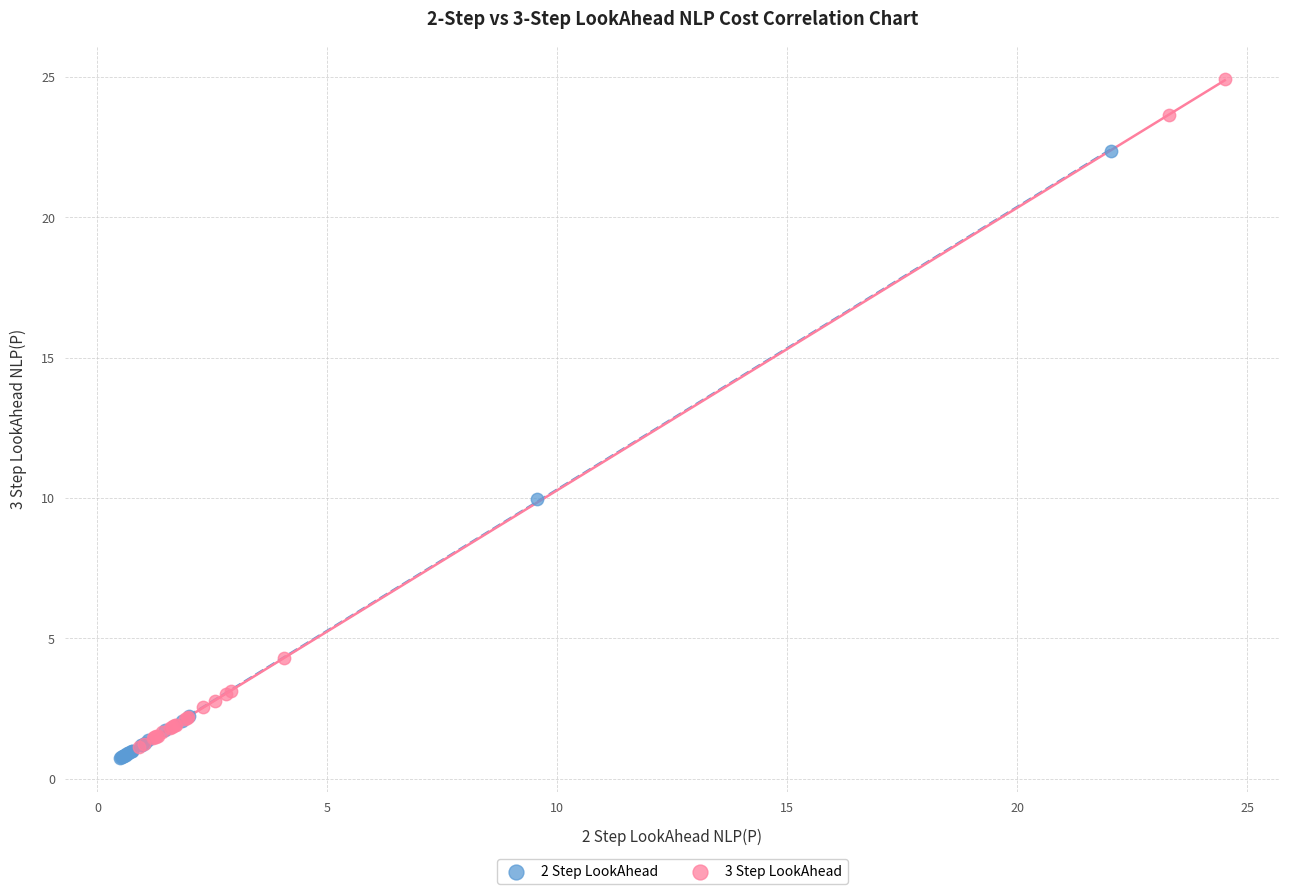

Which series reaches the maximum Y coordinate?

3 Step LookAhead